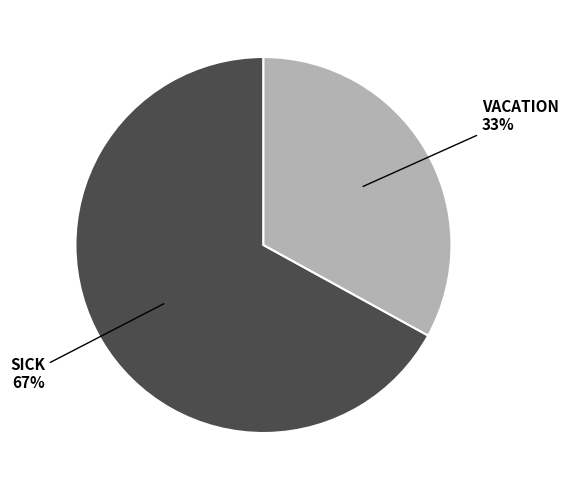

To the nearest percent, what is the average slice percentage?

50%